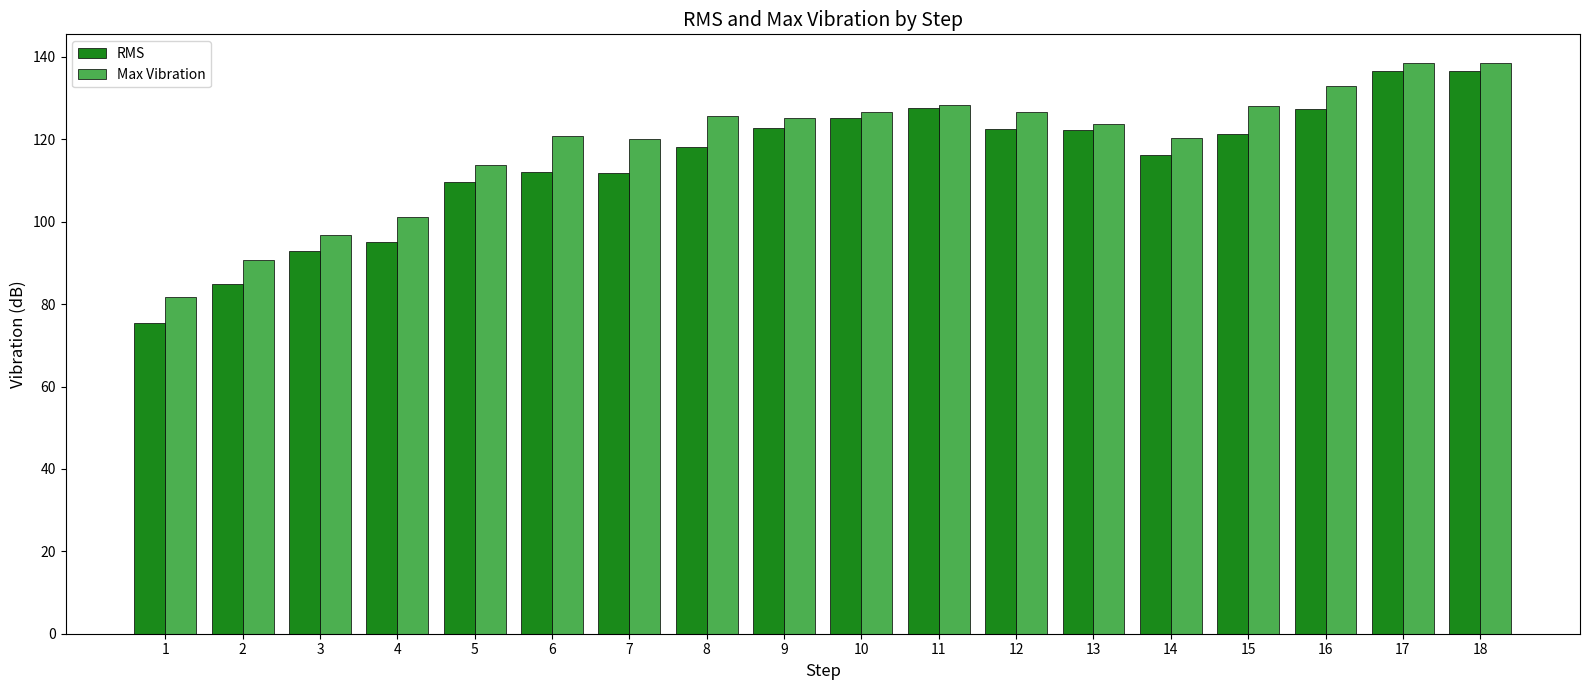

What is the sum of all Max Vibration values?

2140.0